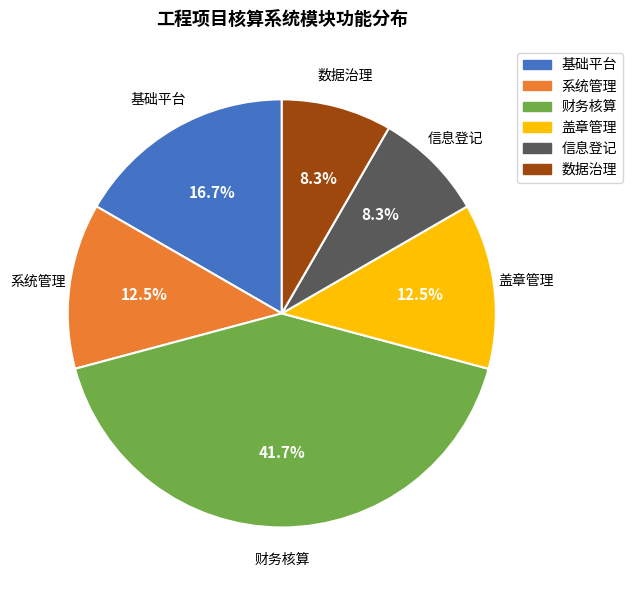

Is there a majority slice in this chart?

No